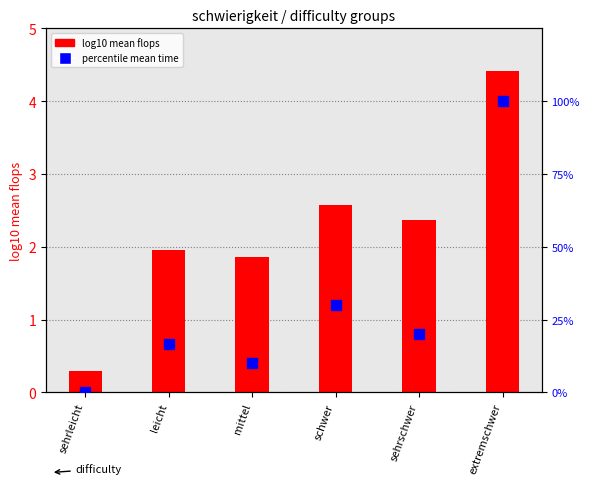

Which series contains the highest Y value?

percentile mean time